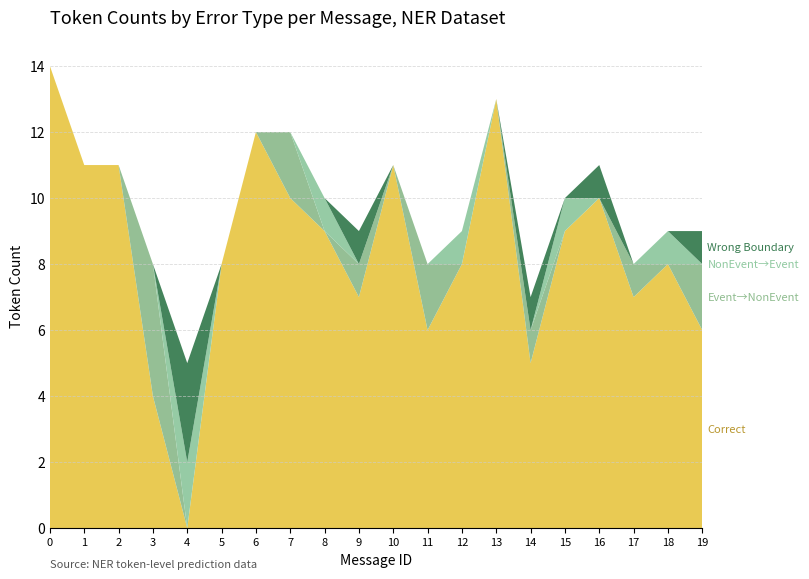

Reading left to right, list all the values displayed in this chart.

Correct: 0=14	1=11	2=11	3=4	4=0	5=8	6=12	7=10	8=9	9=7	10=11	11=6	12=8	13=13	14=5	15=9	16=10	17=7	18=8	19=6
Wrong_Entity_Event_as_NonEvent: 0=0	1=0	2=0	3=4	4=0	5=0	6=0	7=2	8=0	9=1	10=0	11=2	12=0	13=0	14=1	15=0	16=0	17=1	18=0	19=2
Wrong_Entity_NonEvent_as_Event: 0=0	1=0	2=0	3=0	4=2	5=0	6=0	7=0	8=1	9=0	10=0	11=0	12=1	13=0	14=0	15=1	16=0	17=0	18=1	19=0
Wrong_Boundary: 0=0	1=0	2=0	3=0	4=3	5=0	6=0	7=0	8=0	9=1	10=0	11=0	12=0	13=0	14=1	15=0	16=1	17=0	18=0	19=1